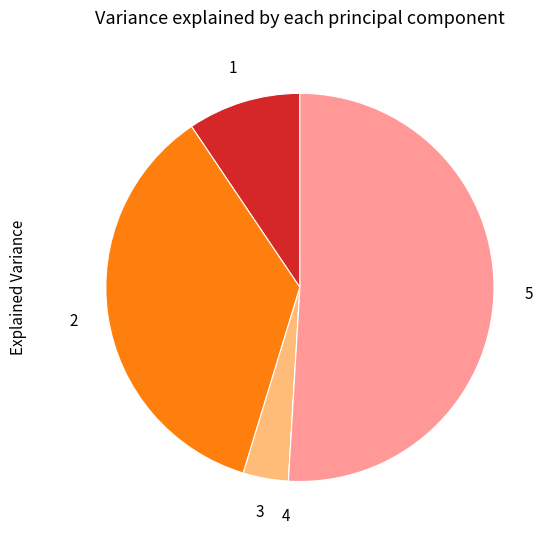

Is there a majority slice in this chart?

Yes